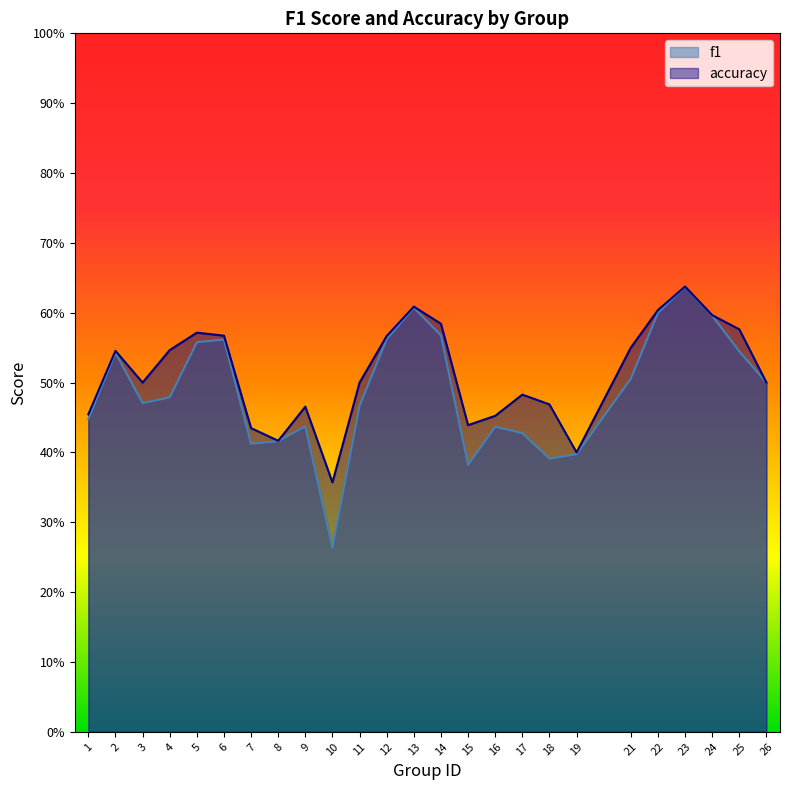

Which series has the largest total across all categories?

accuracy